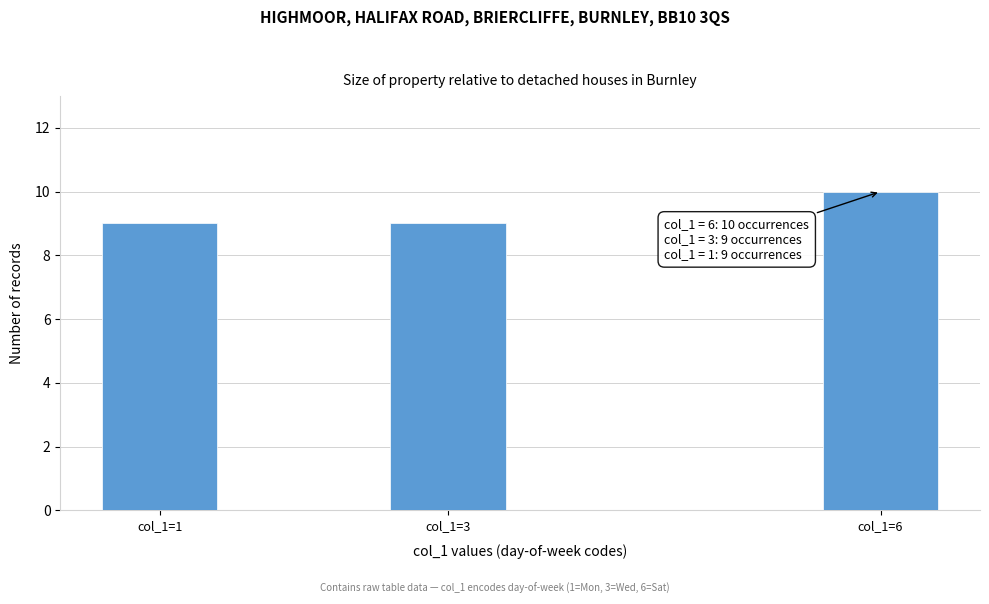

Reading left to right, list all the values displayed in this chart.

9	9	10